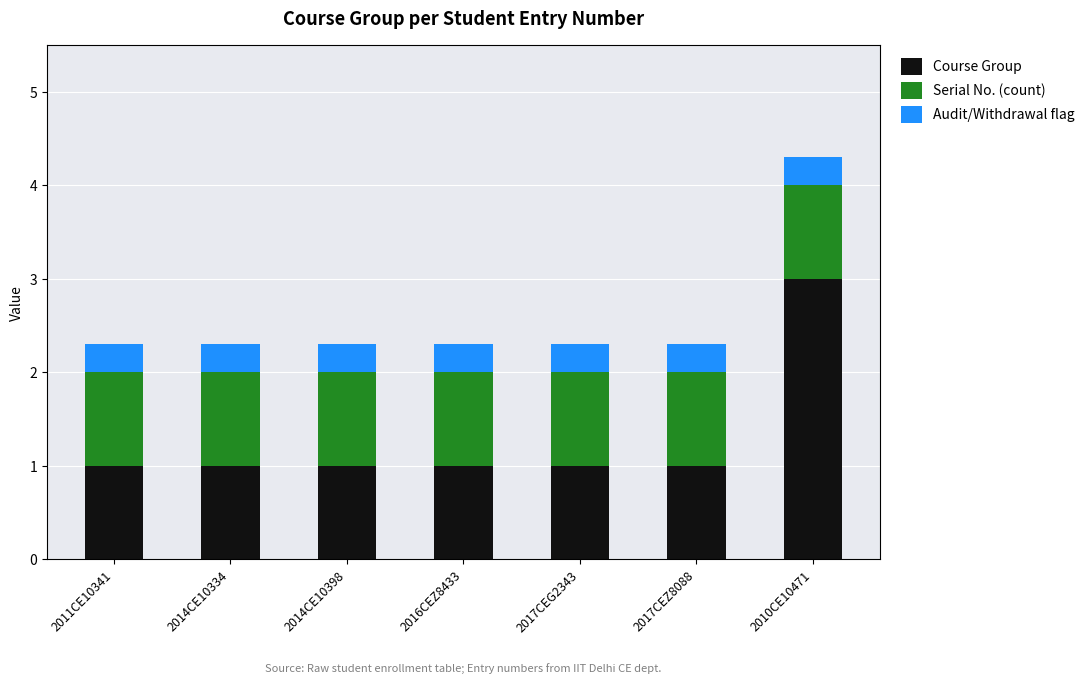

What is the total value across all series at 2010CE10471?

4.3